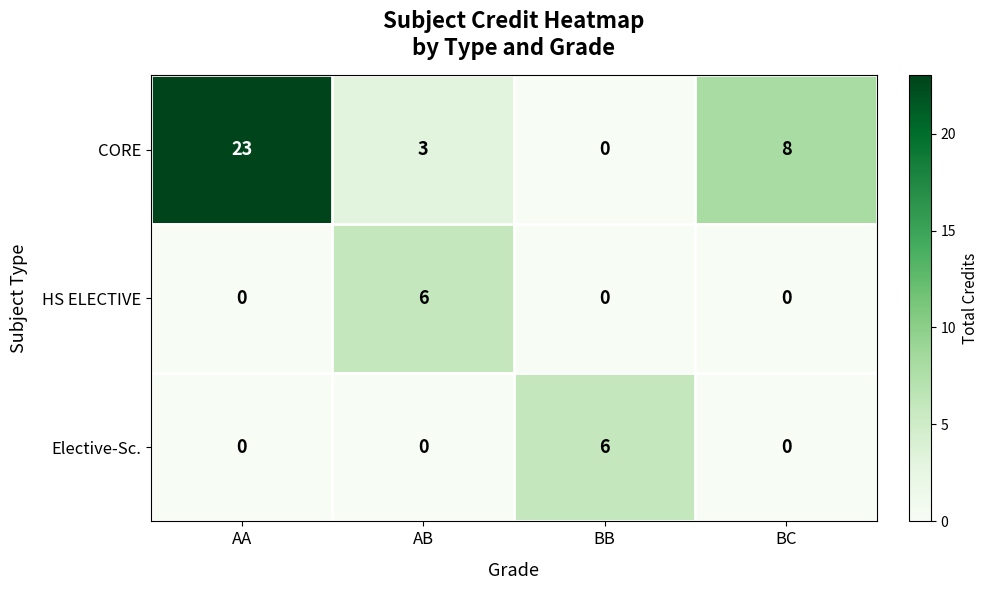

Count the Elective-Sc. values in the range 0 to 6.

4